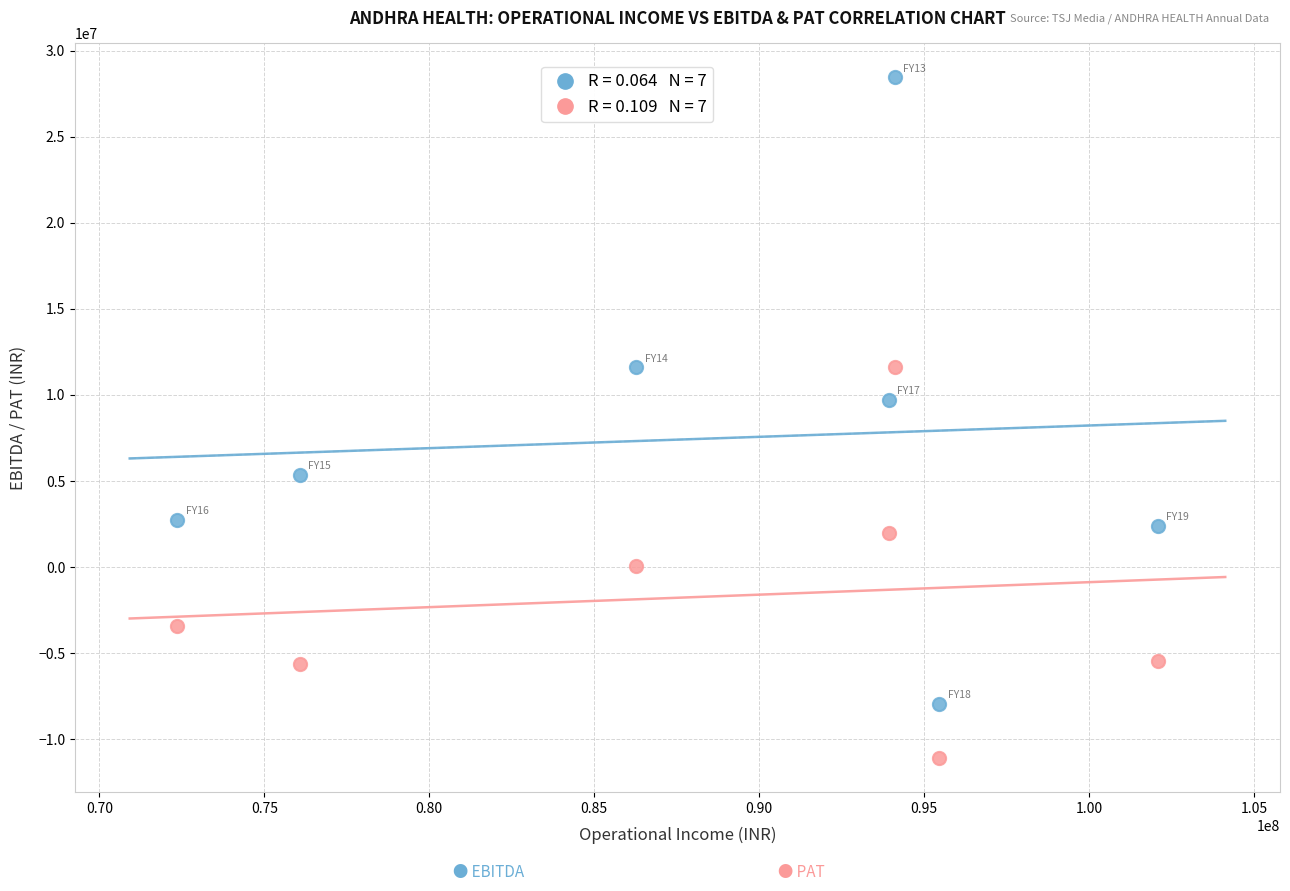

Across all series, what Y value is closest to 8679858?

9709862